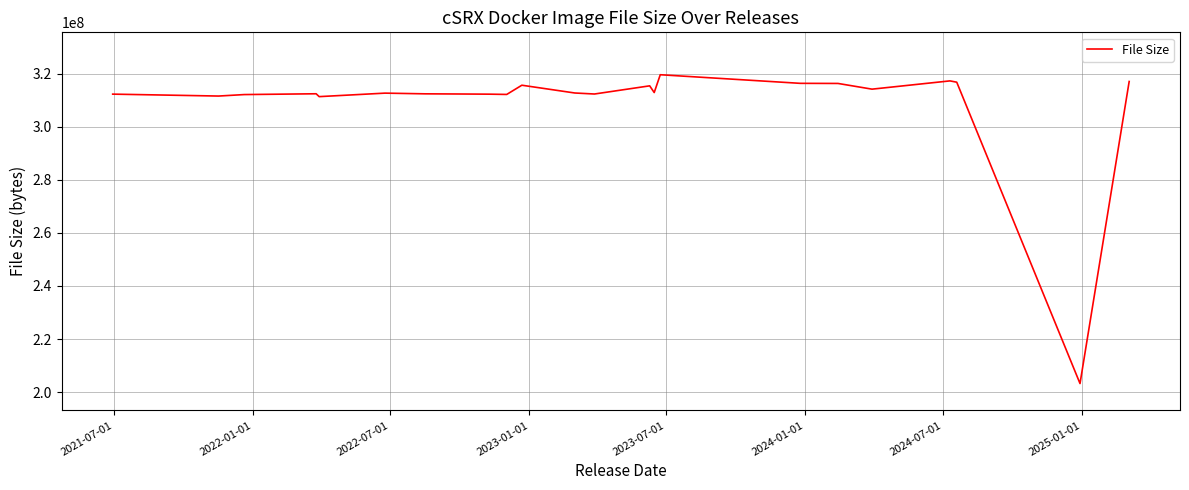

What is the minimum value shown in the chart?

203231304